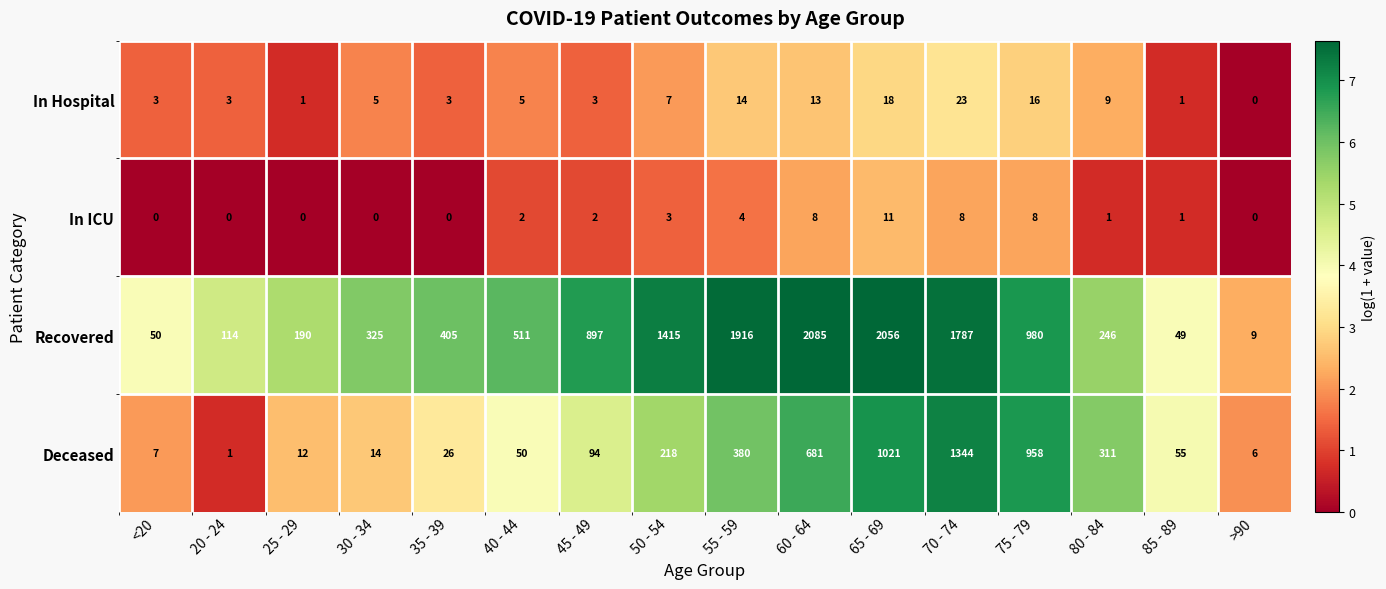

Rank the series at 65 - 69 from lowest to highest value.

In ICU, In Hospital, Deceased, Recovered